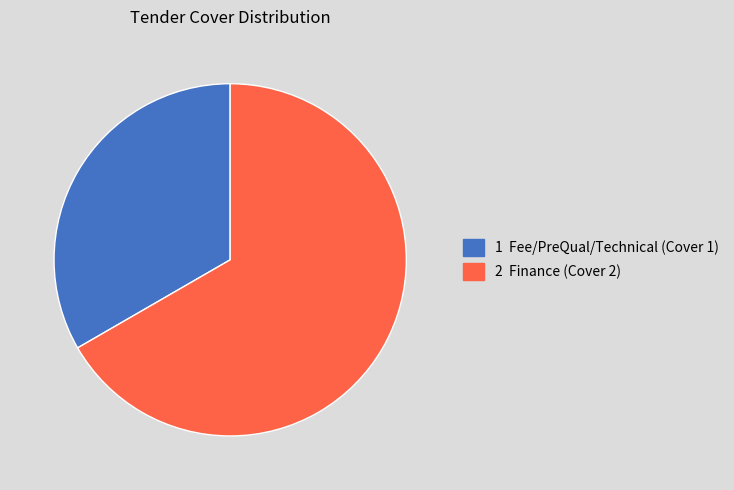

How many slices are in this pie chart?

2